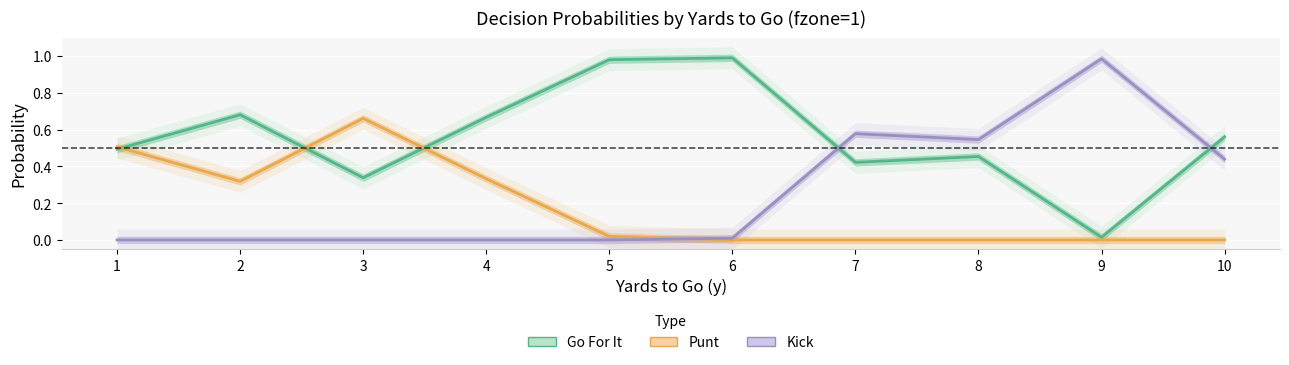

Which series has the widest spread of values?

Kick